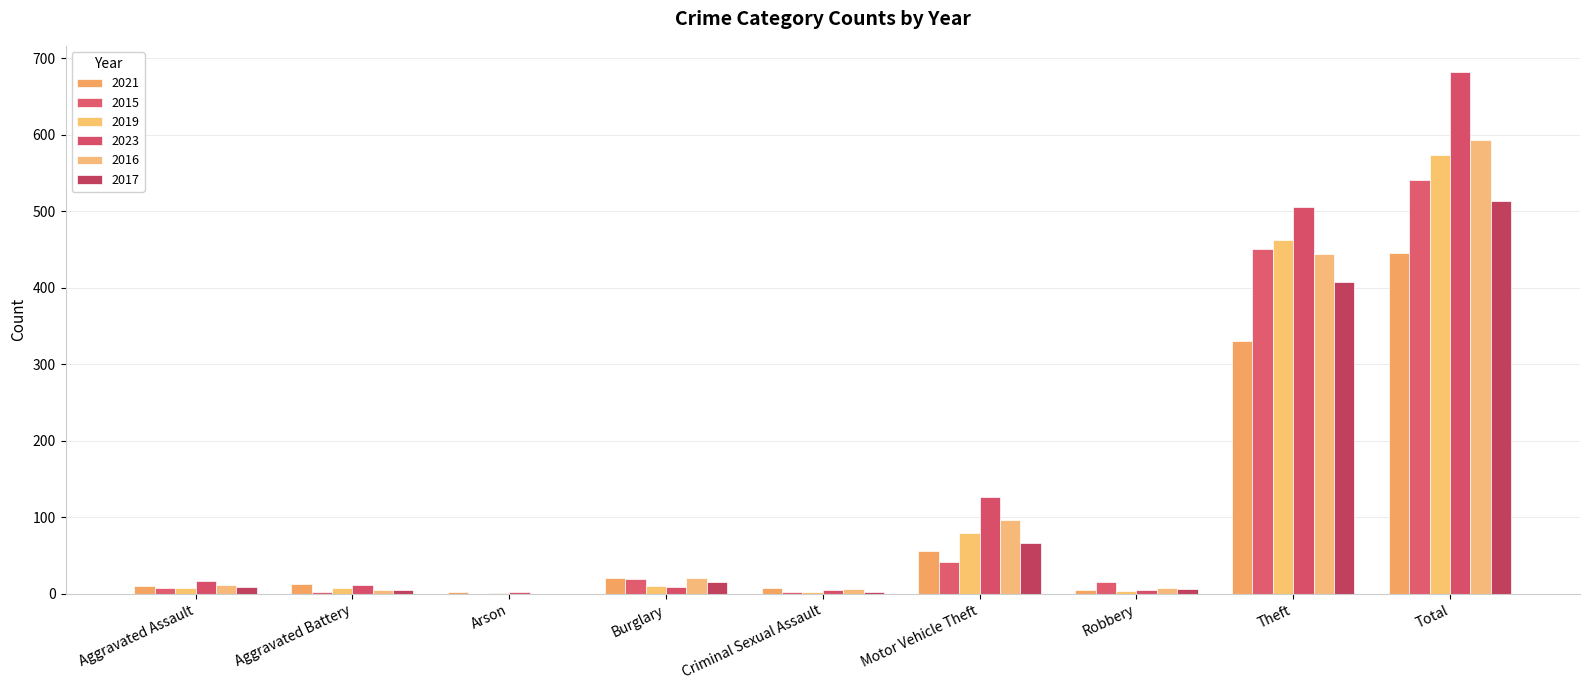

What are all the series names shown in the legend?

2021, 2015, 2019, 2023, 2016, 2017